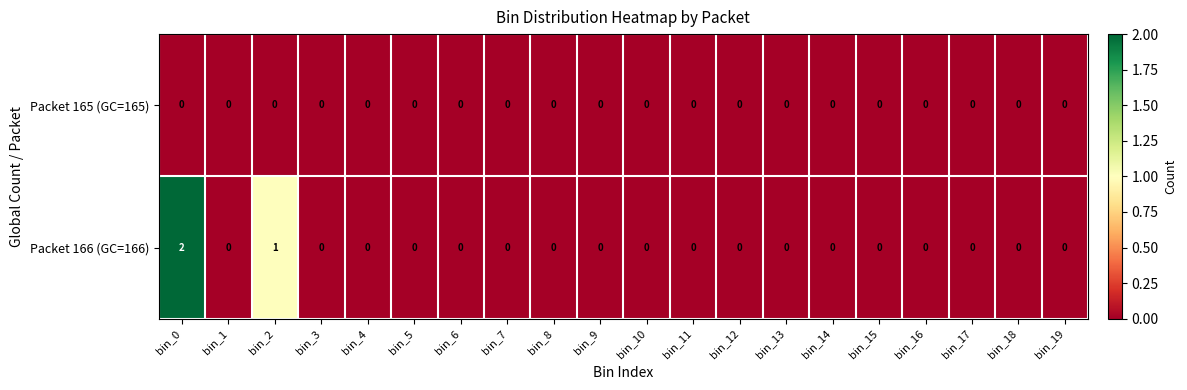

The value of Packet 165 (GC=165) at bin_18 is 0. True or false?

True